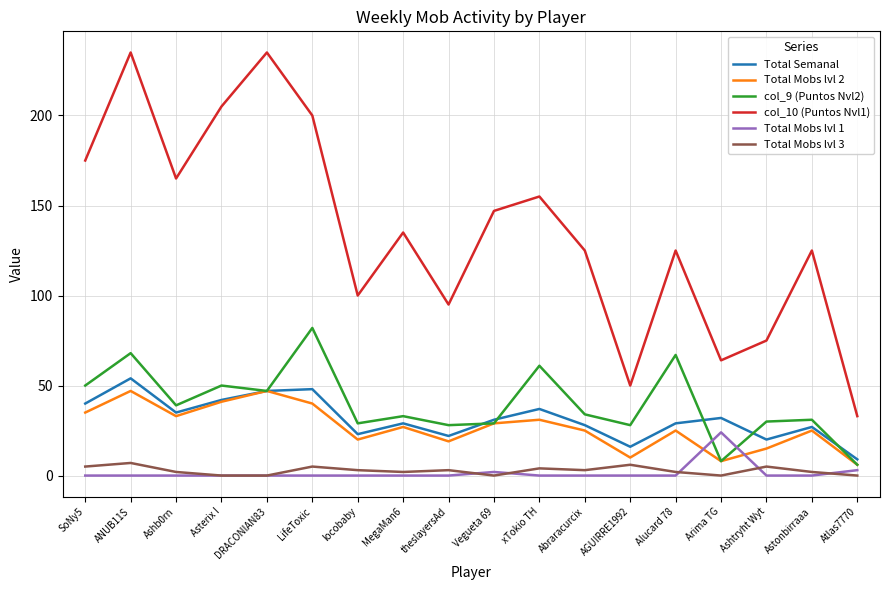

Is it true that Total Semanal equals 16 at AGUIRRE1992?

True